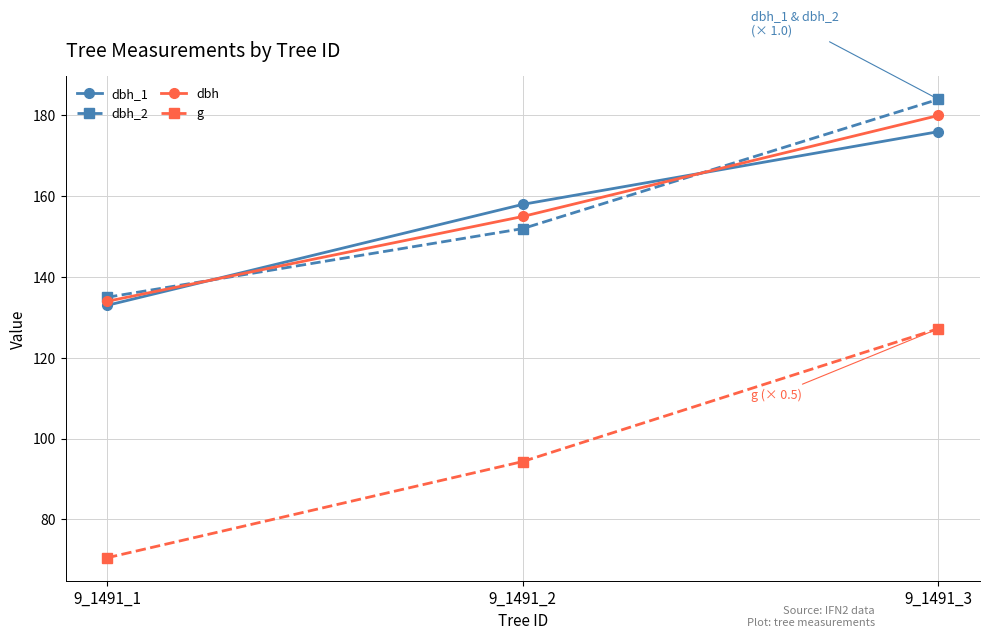

Which category has the highest value across all series?

9_1491_3